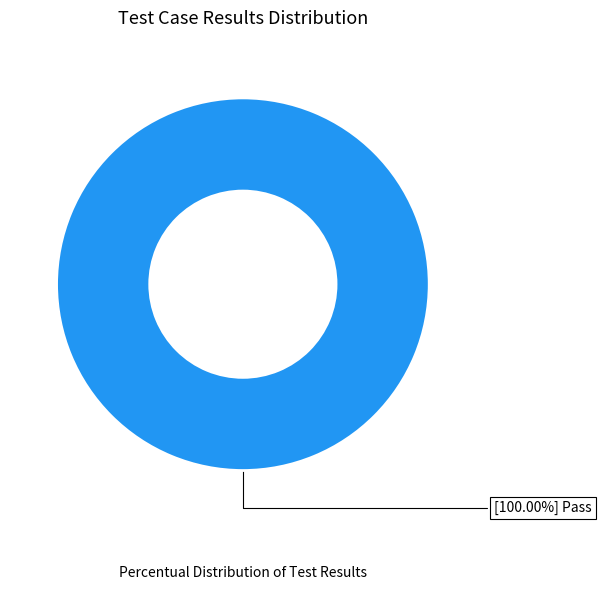

Count the number of slices in the pie.

1